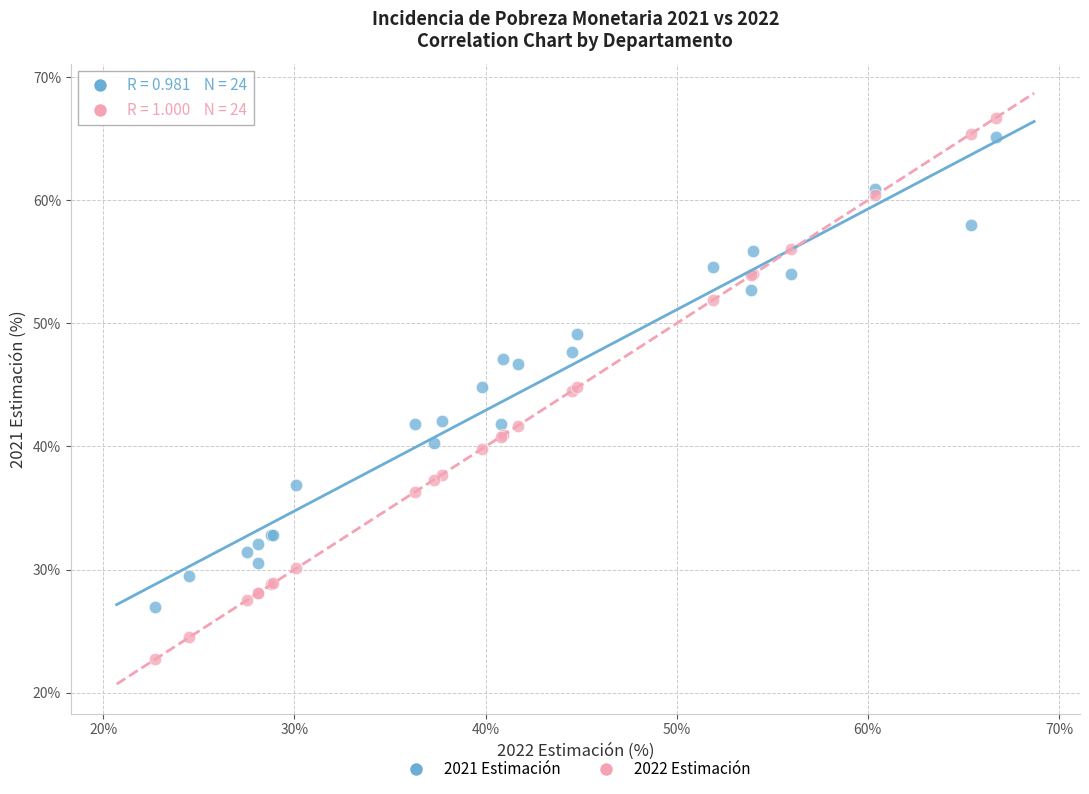

Which series contains the highest Y value?

2022 Estimación